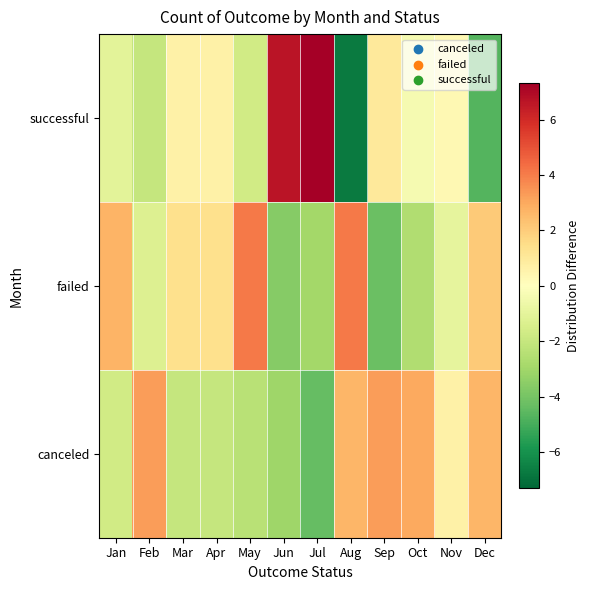

Reading right to left, what are all the values shown in this chart?

canceled: Dec=2.6	Nov=0.6	Oct=3.0	Sep=3.3	Aug=2.6	Jul=-4.4	Jun=-3.0	May=-2.4	Apr=-2.0	Mar=-2.0	Feb=3.3	Jan=-1.7
failed: Dec=2.1	Nov=-0.9	Oct=-2.6	Sep=-4.3	Aug=4.1	Jul=-2.9	Jun=-3.6	May=4.1	Apr=1.4	Mar=1.4	Feb=-1.3	Jan=2.7
successful: Dec=-4.7	Nov=0.3	Oct=-0.4	Sep=1.0	Aug=-6.7	Jul=7.3	Jun=6.6	May=-1.7	Apr=0.6	Mar=0.6	Feb=-2.0	Jan=-1.0